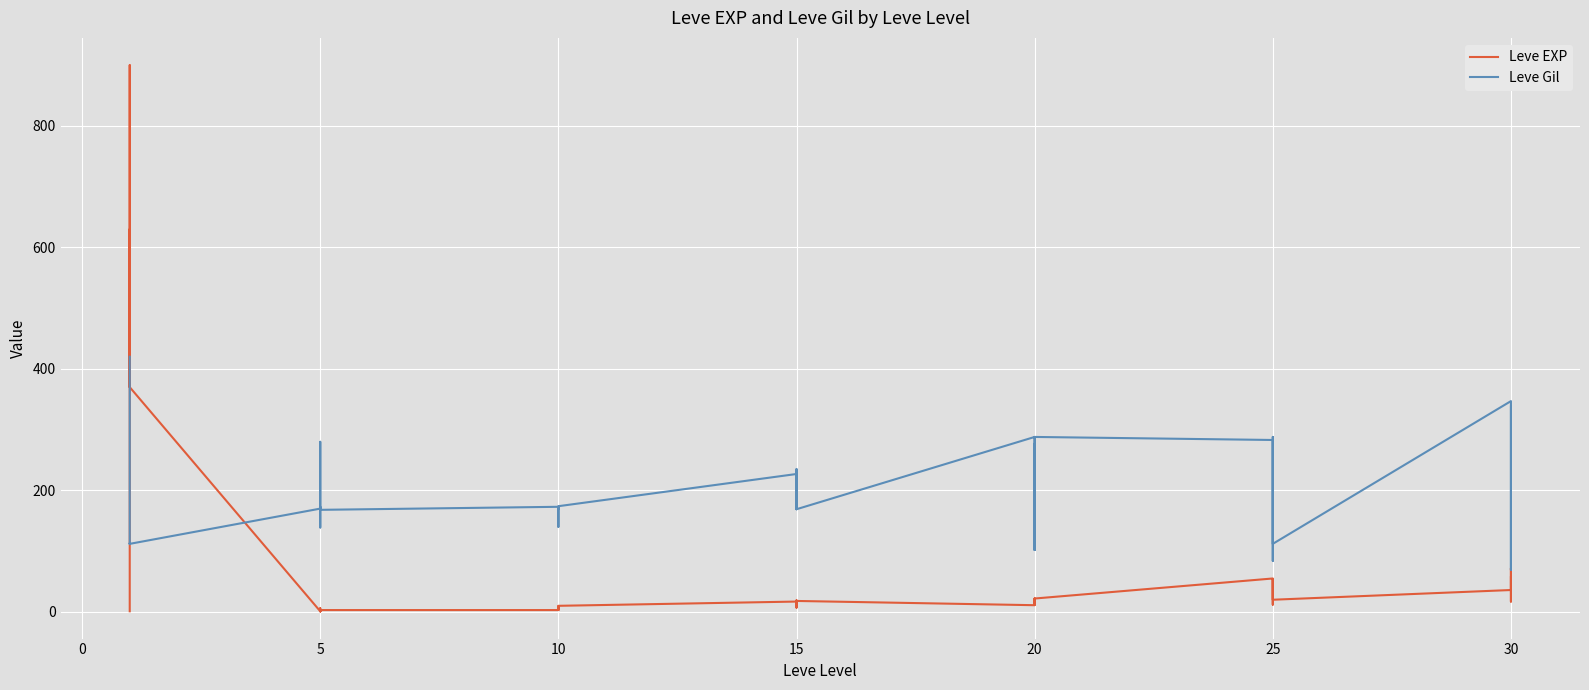

What is the value of the Leve EXP point at the 14th from the left?

3